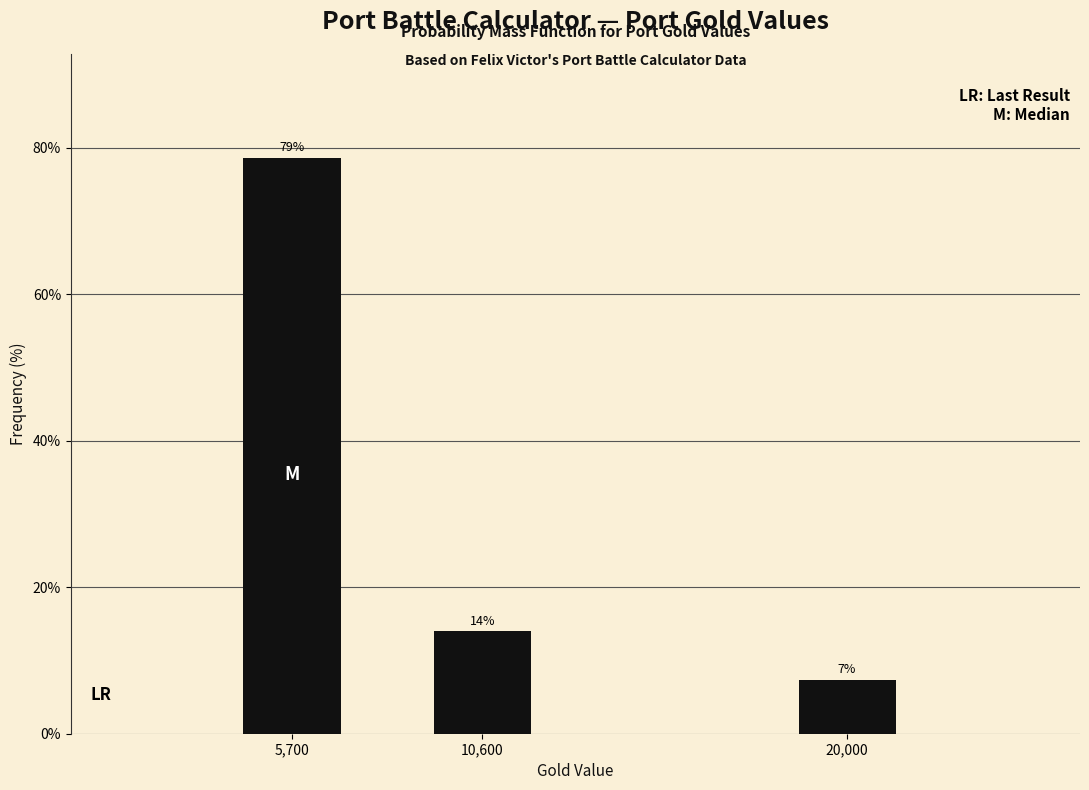

What is the sum of all values?

100.0